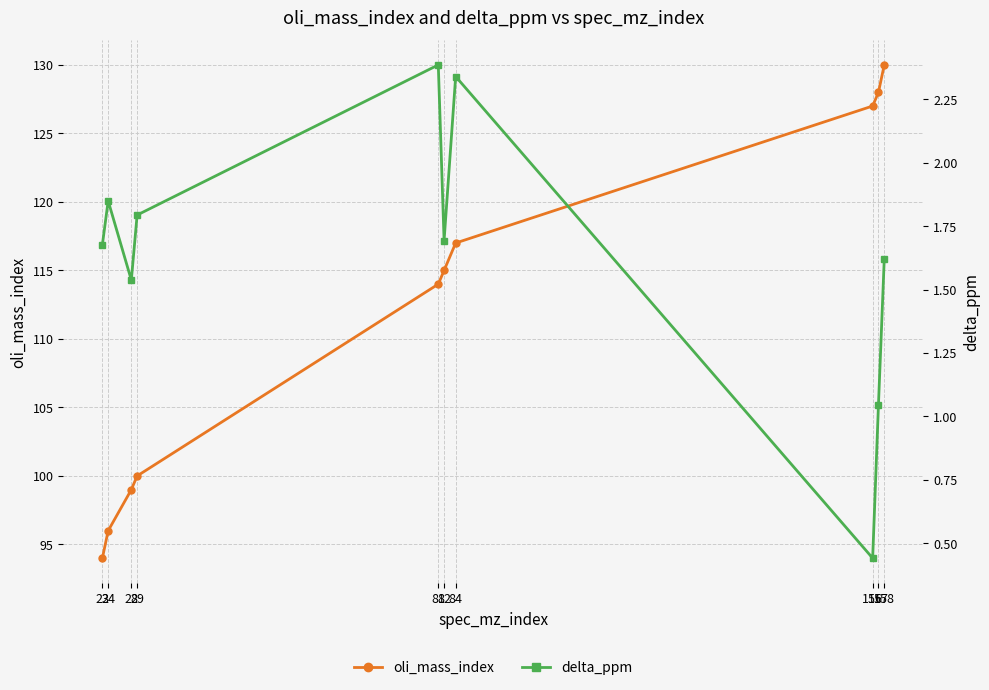

At which category is the sum across all series the highest?

158